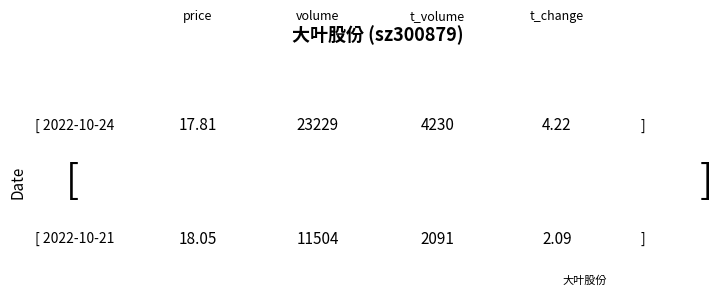

The 2022-10-21 series shows 1217.8 at t_volume. True or false?

False